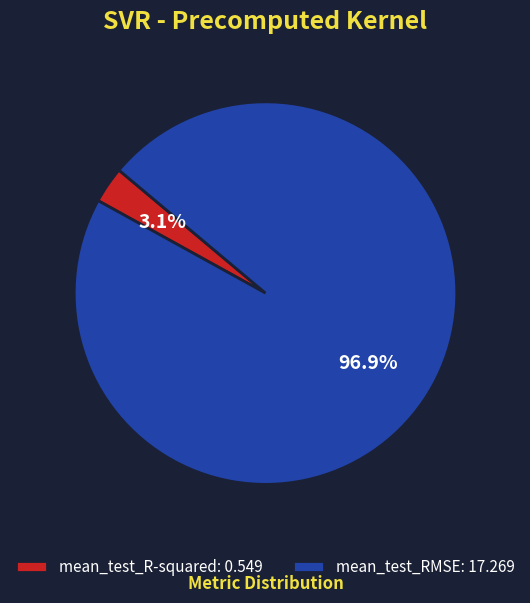

True or false: mean_test_R-squared accounts for 13% of the total.

False